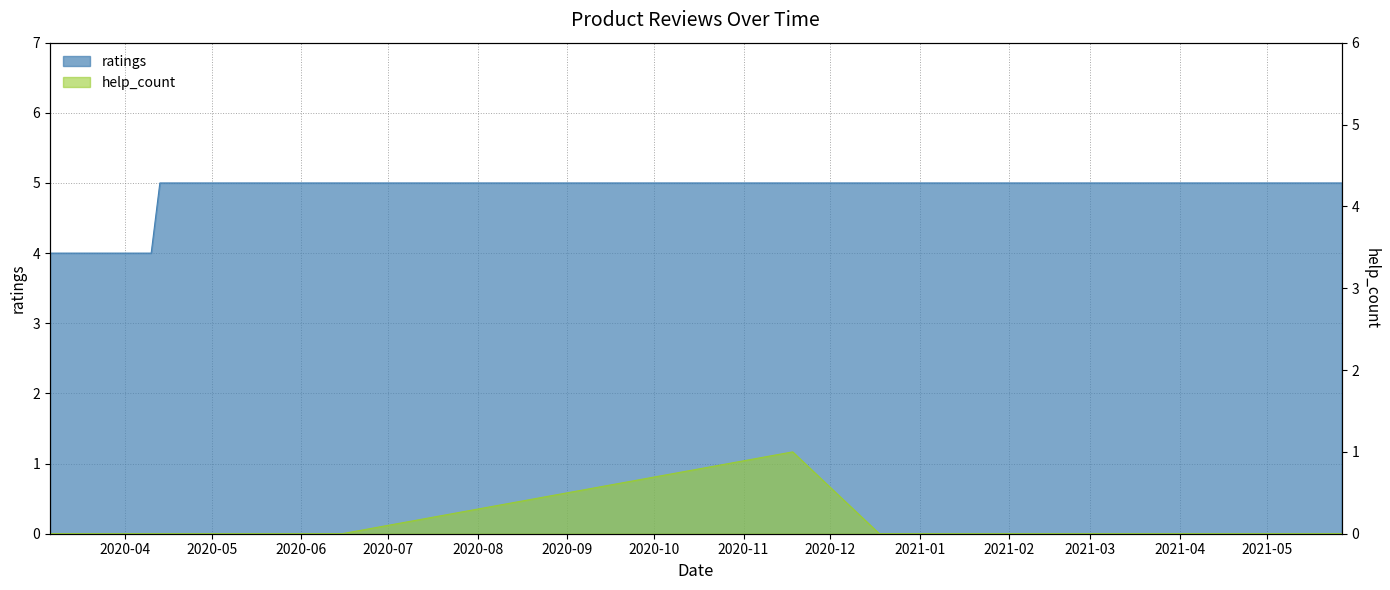

True or false: ratings and help_count cross at least once.

False